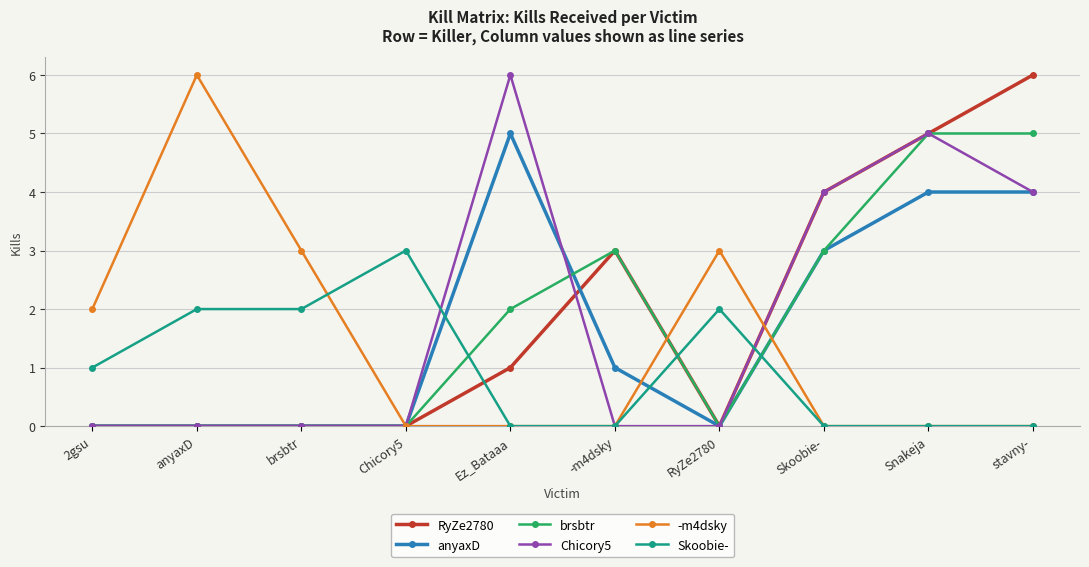

What is the highest value of the Chicory5 series?

6